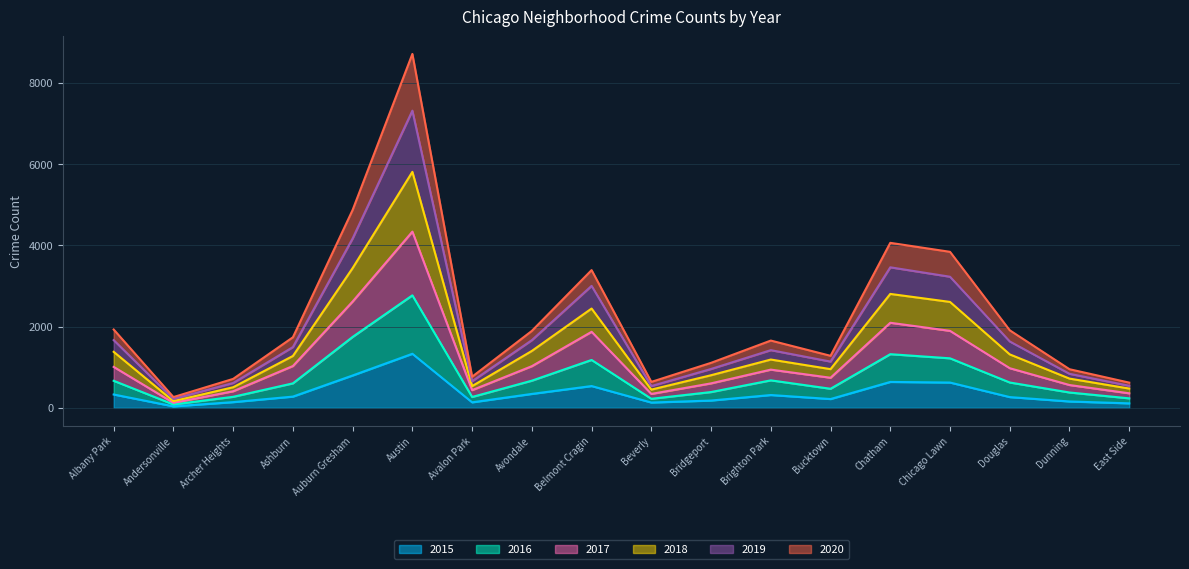

What is the total value across all series at Avondale?

1894